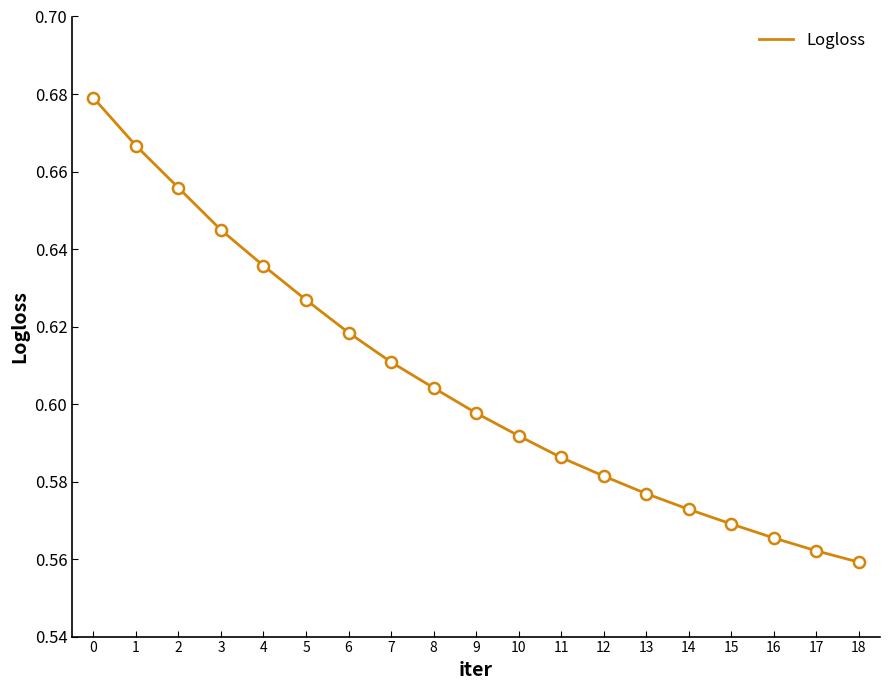

Rank the categories by value from lowest to highest.

18, 17, 16, 15, 14, 13, 12, 11, 10, 9, 8, 7, 6, 5, 4, 3, 2, 1, 0